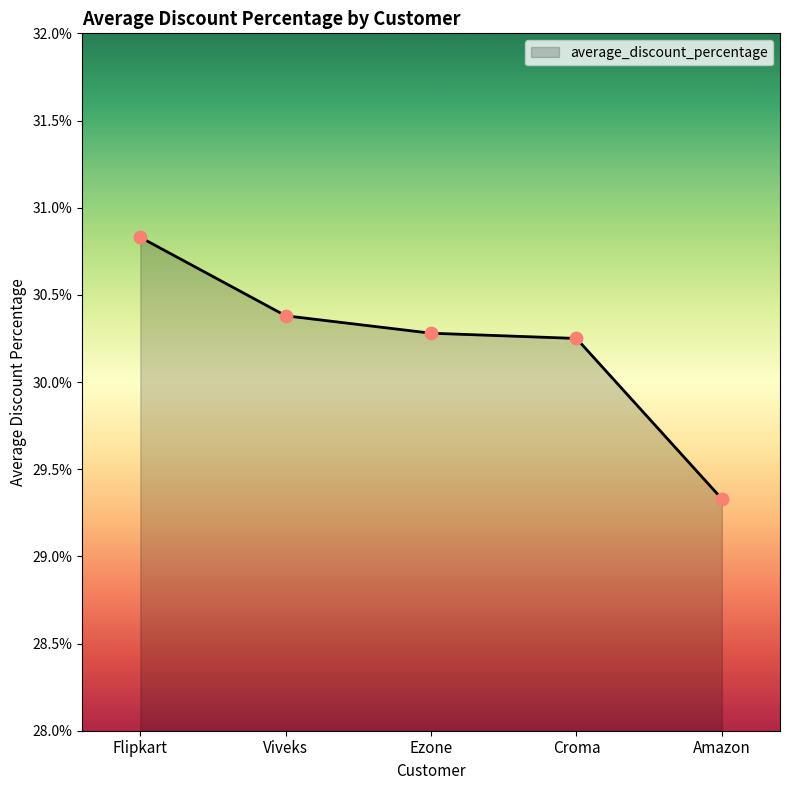

Which has a higher value, Flipkart or Viveks?

Flipkart